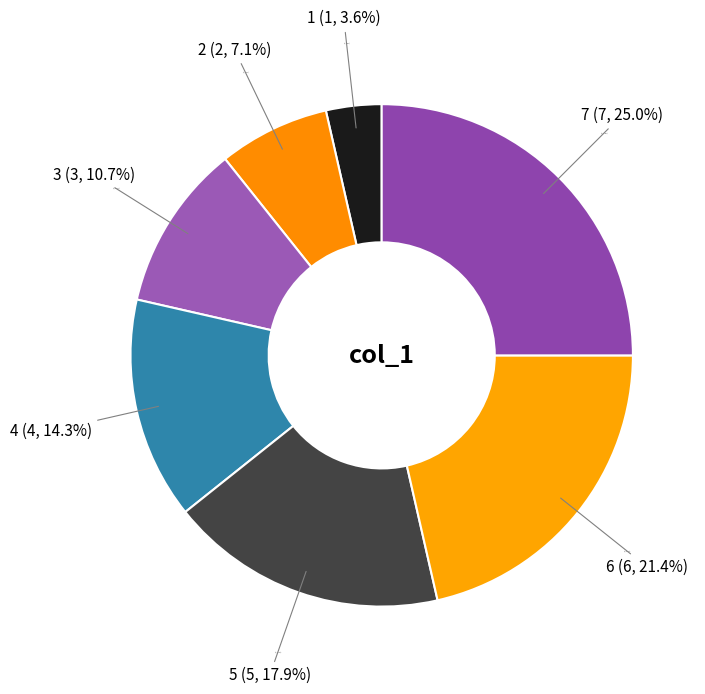

Count the number of slices in the pie.

8